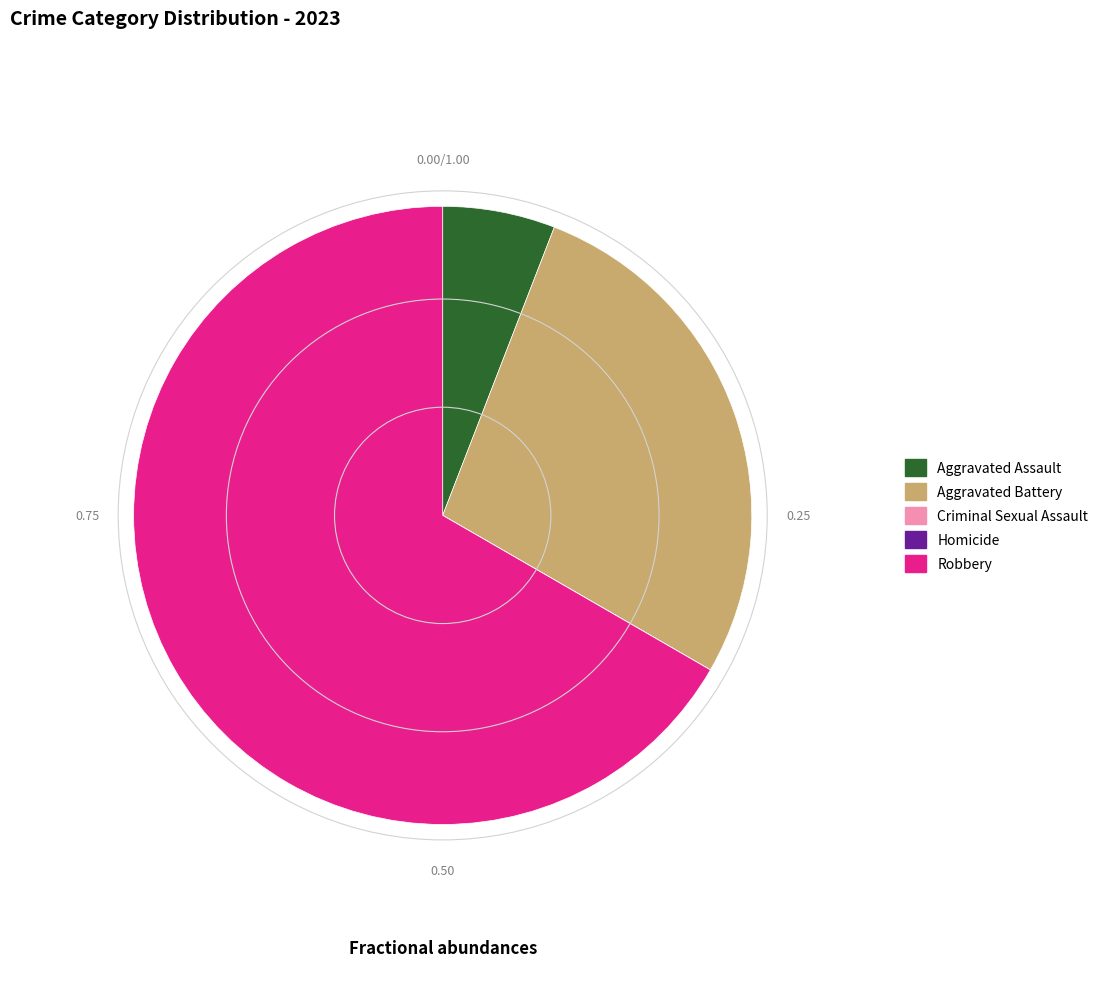

Which category has the biggest portion of the pie?

Robbery